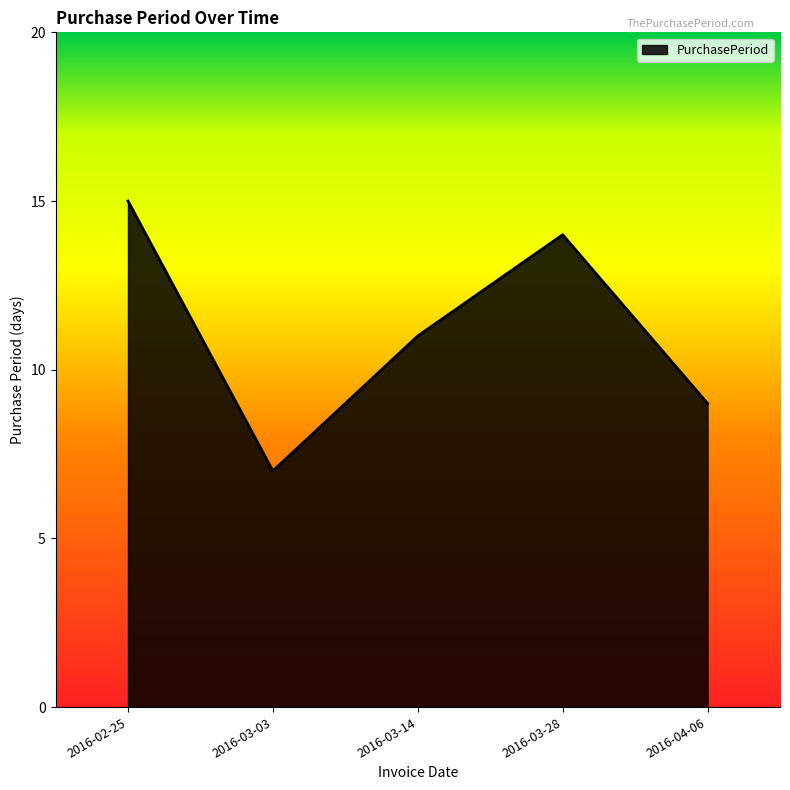

Rank the categories by value from lowest to highest.

2016-03-03, 2016-04-06, 2016-03-14, 2016-03-28, 2016-02-25